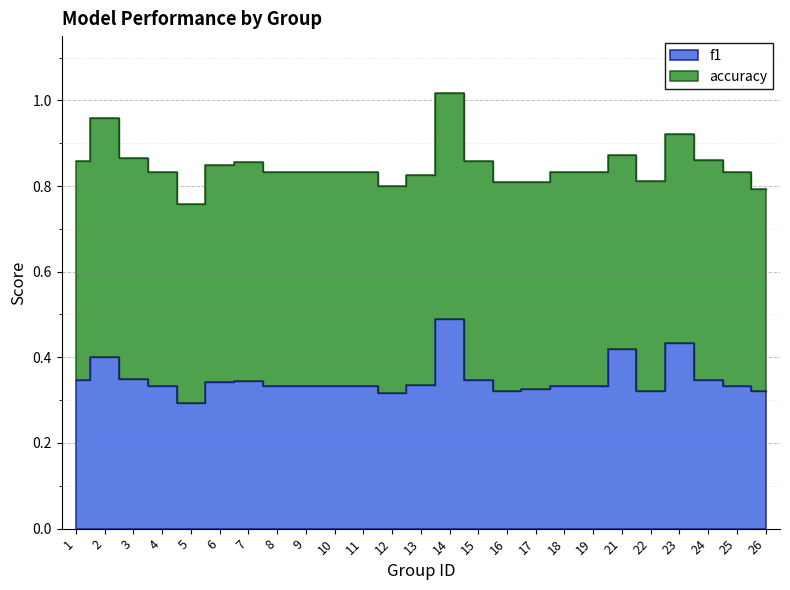

True or false: there are more than 0 points higher than both neighbors.

True